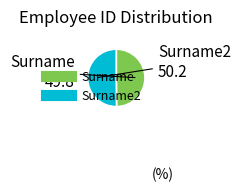

How many segments does this pie chart have?

2